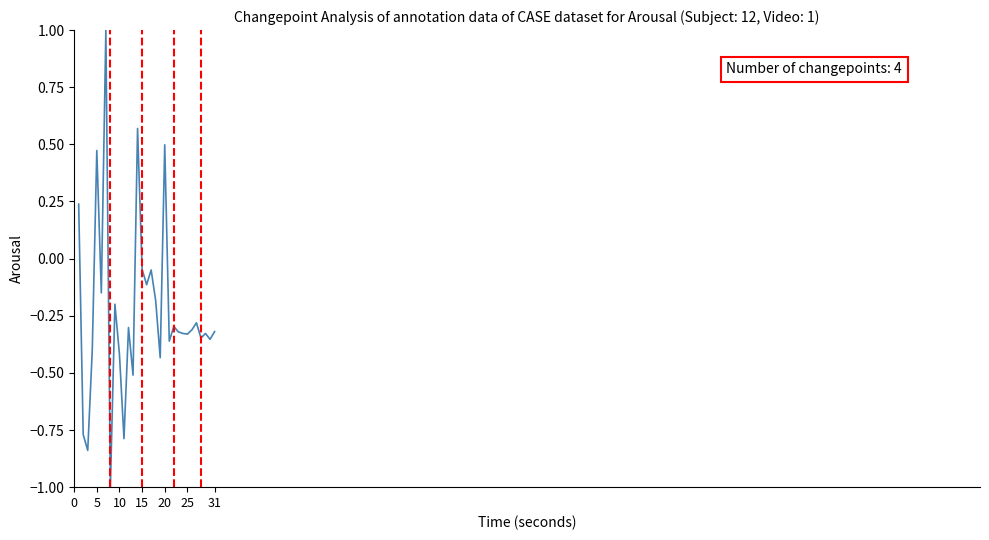

What is the maximum value shown in the chart?

1.0